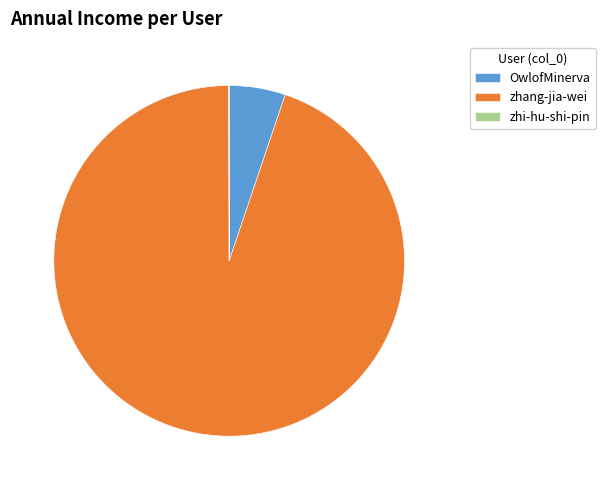

Is it true that zhang-jia-wei is 99% of the pie?

False